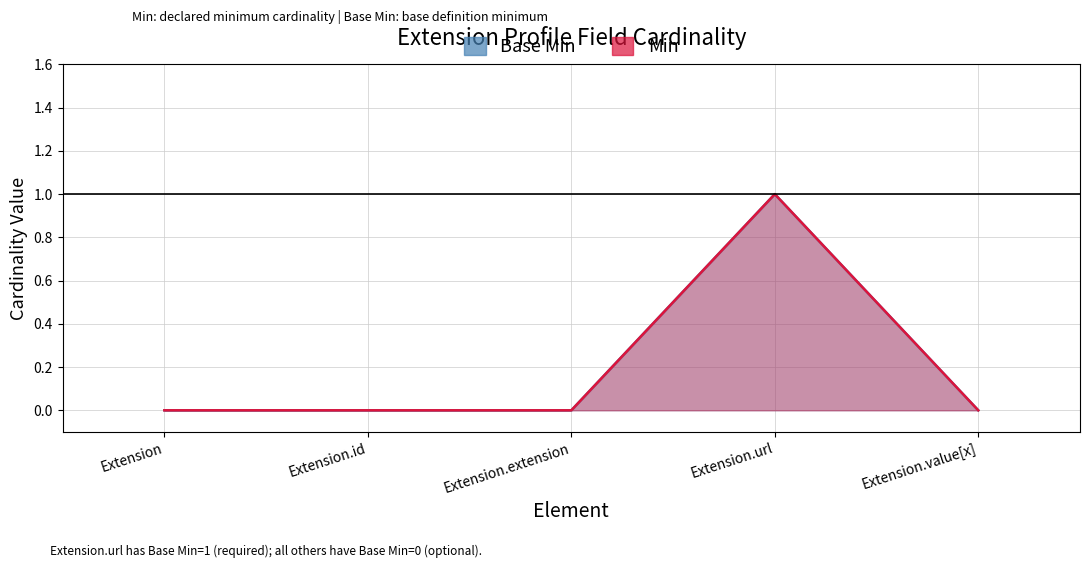

Does the chart display data point markers on the line(s)?

No